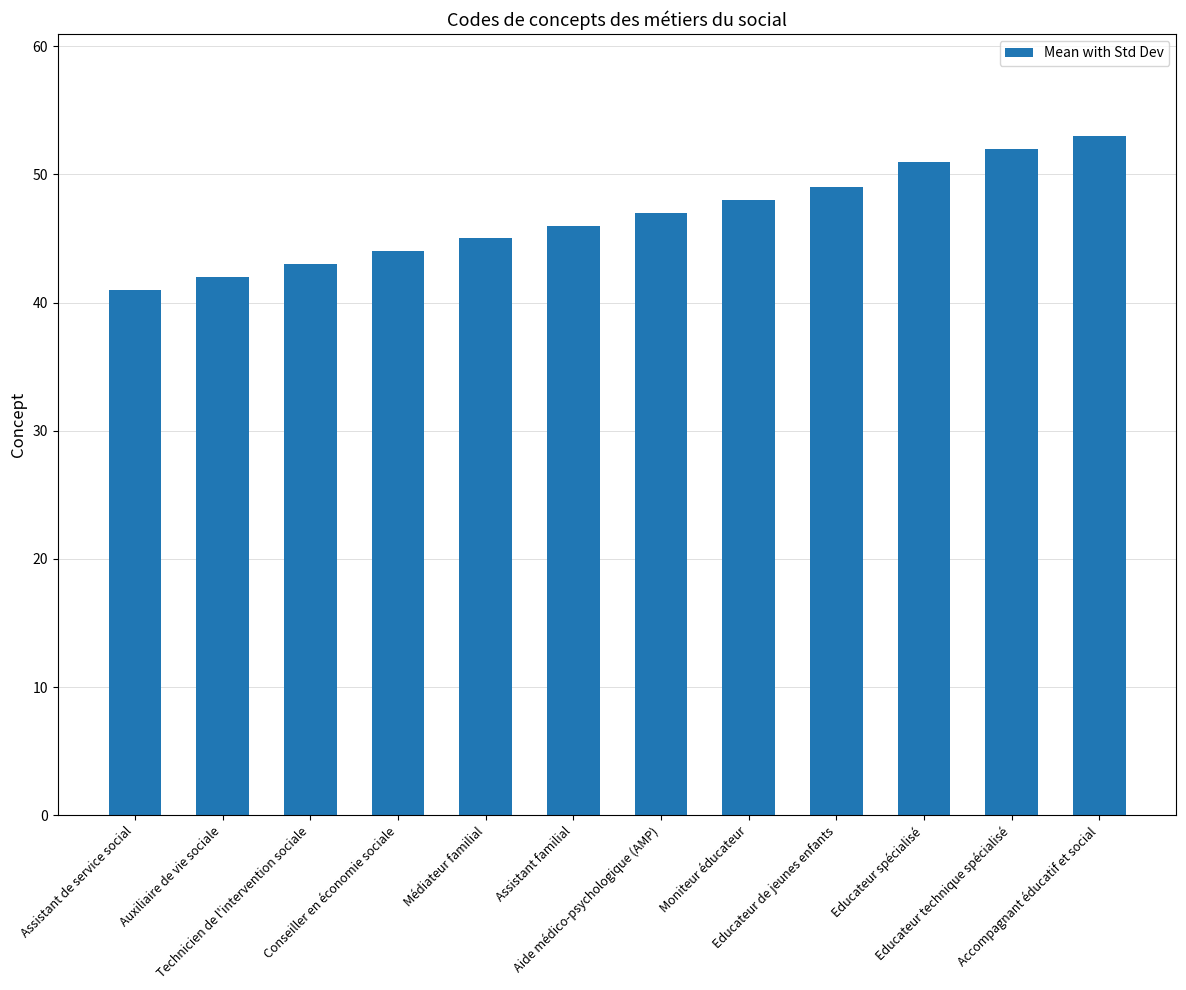

Is it true that the value at Conseiller en économie sociale is 44?

True